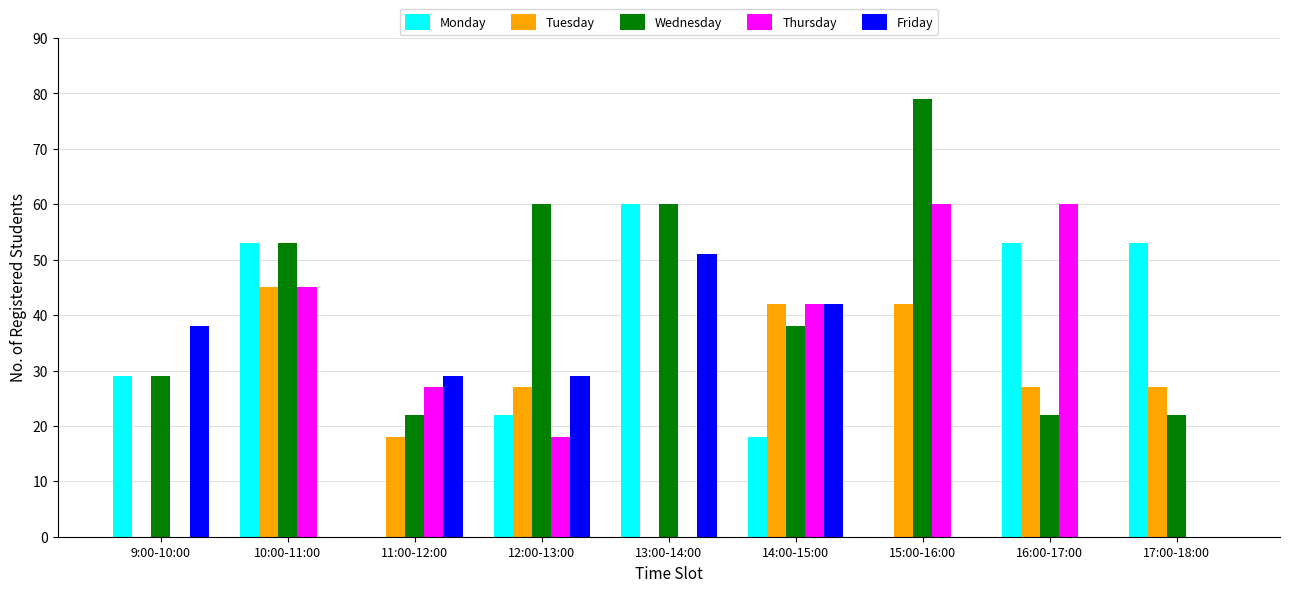

What is the highest value of the Tuesday series?

45